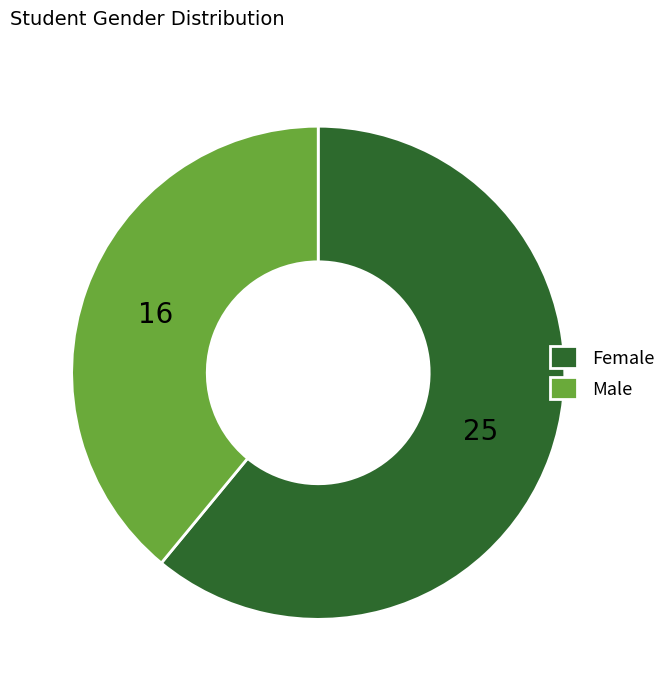

Approximately how many times larger is the value at Male compared to Female?

0.6